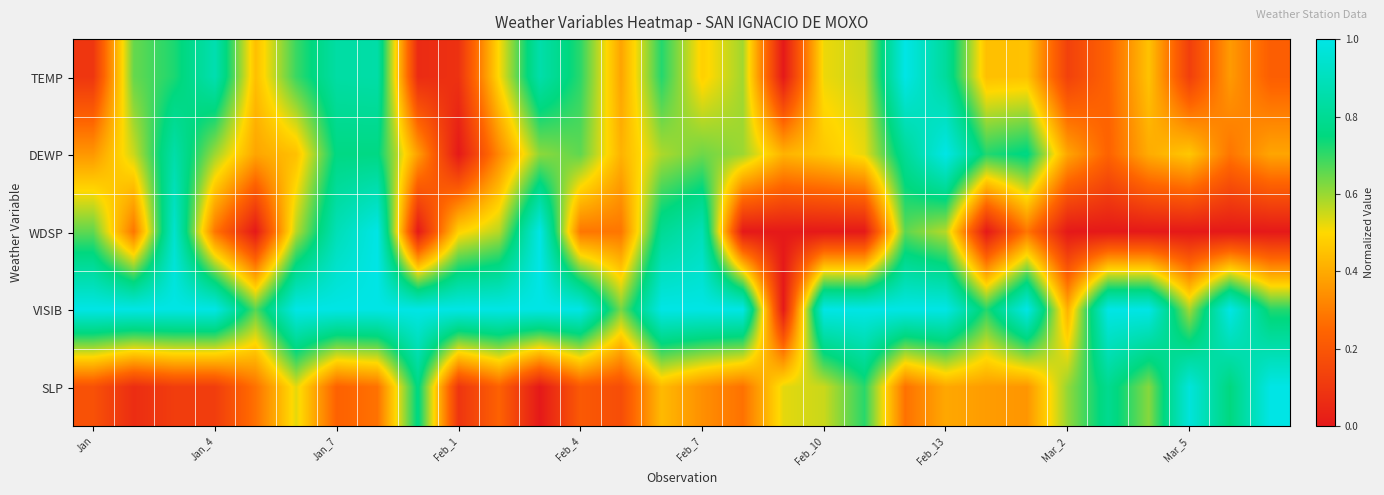

List the series in order of their peak value, lowest first.

TEMP, DEWP, WDSP, VISIB, SLP